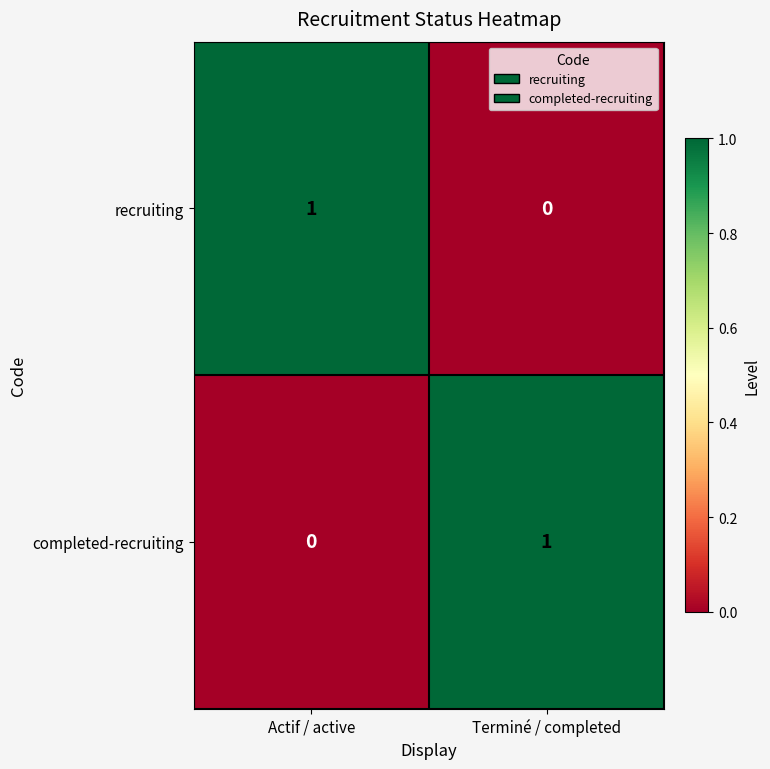

Which category has the lowest value in the completed-recruiting series?

Actif / active